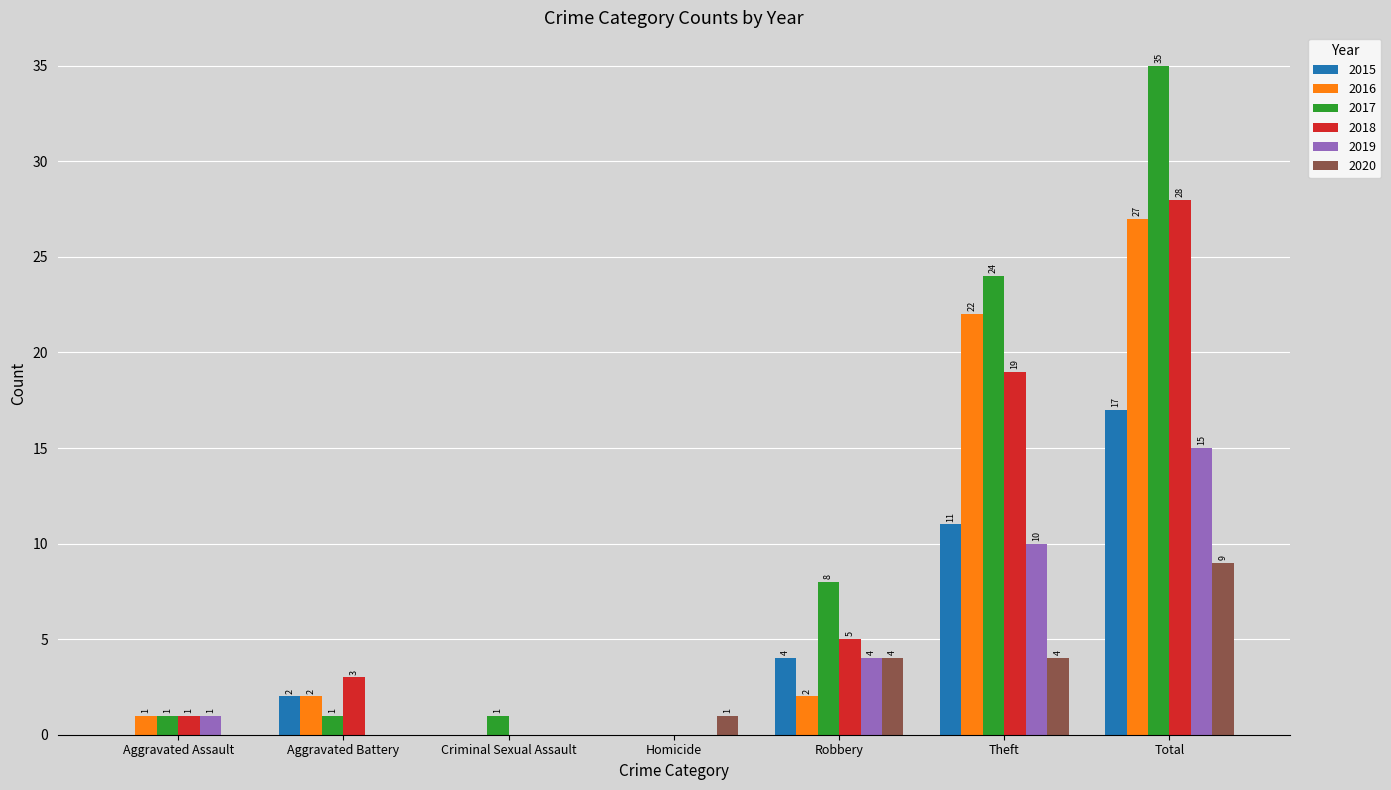

Reading right to left, extract all data points from this chart.

2015: 17	11	4	0	0	2	0
2016: 27	22	2	0	0	2	1
2017: 35	24	8	0	1	1	1
2018: 28	19	5	0	0	3	1
2019: 15	10	4	0	0	0	1
2020: 9	4	4	1	0	0	0